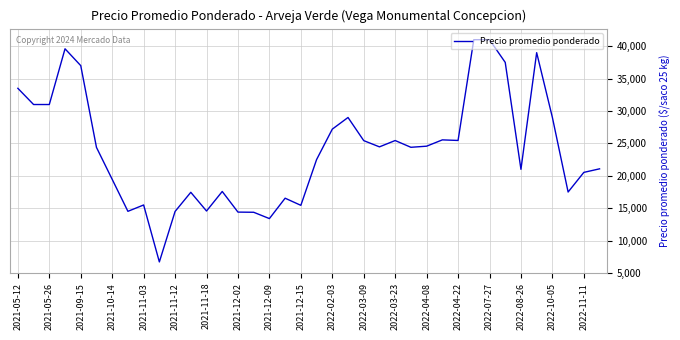

What is the smallest value displayed?

6714